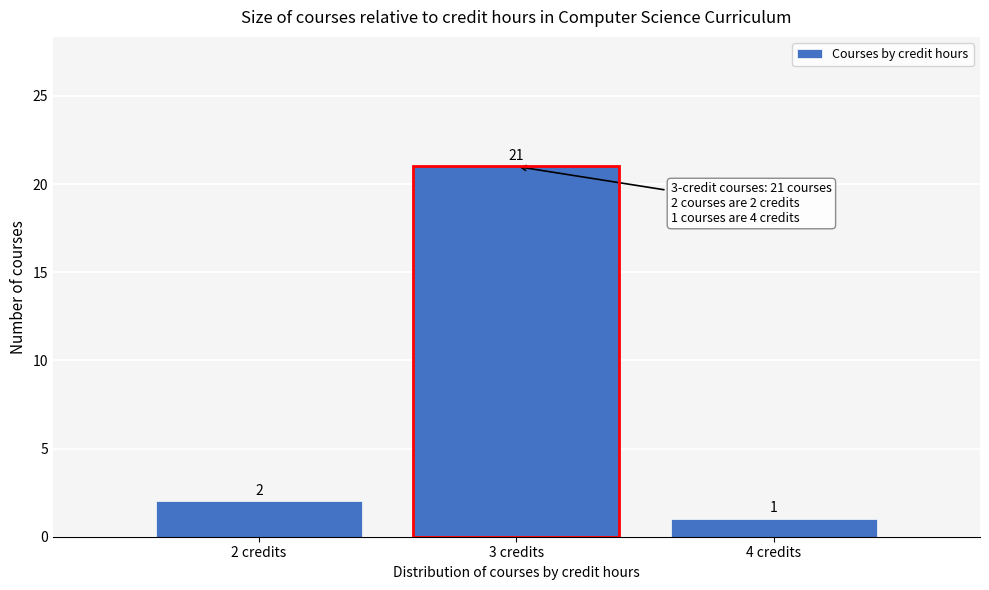

Reading left to right, extract all data points from this chart.

2 credits=2	3 credits=21	4 credits=1